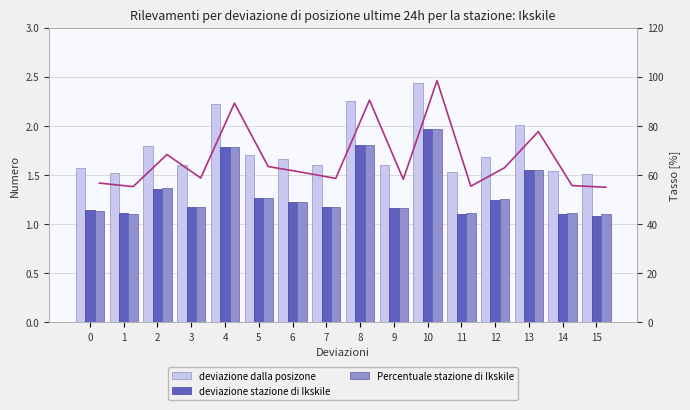

Does the chart contain any negative values?

No